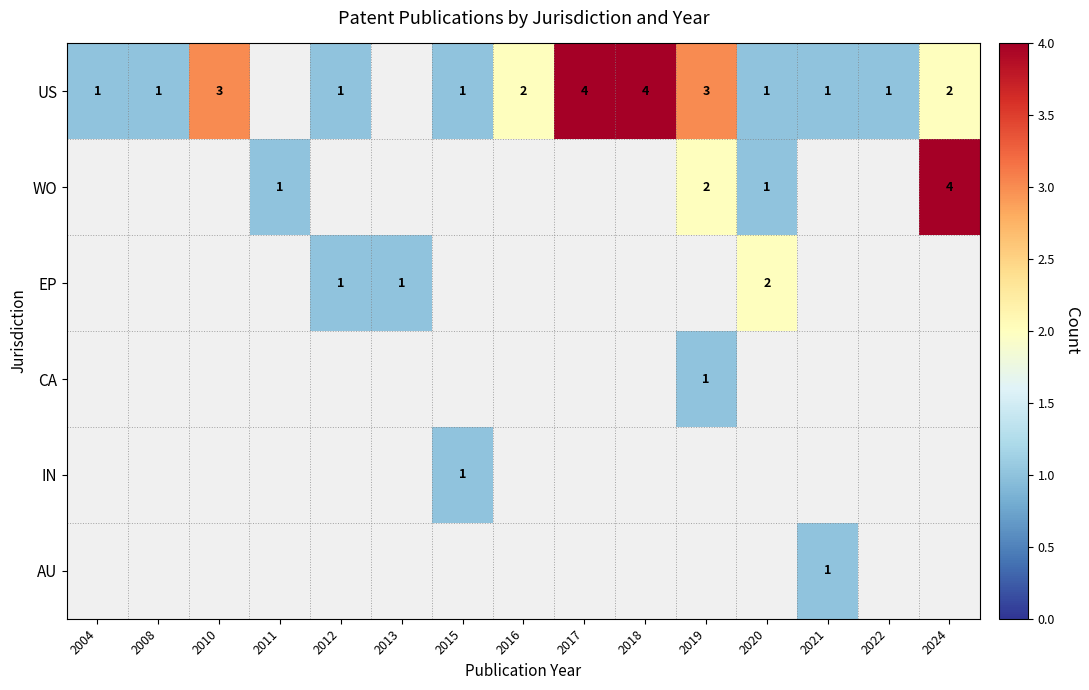

What is the minimum value shown in the chart?

1.0